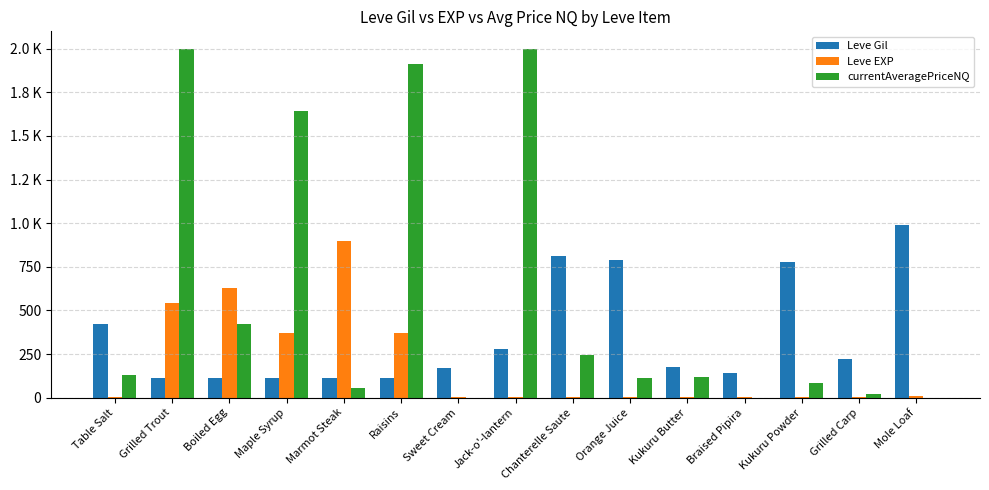

What are all the series names shown in the legend?

Leve Gil, Leve EXP, currentAveragePriceNQ